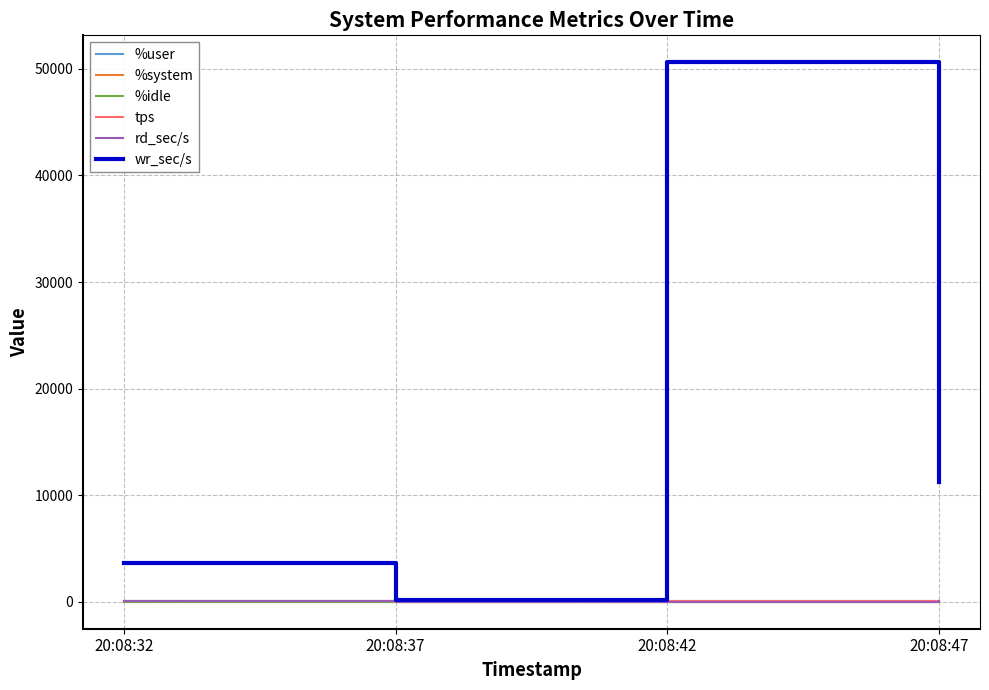

Which series has the largest total across all categories?

wr_sec/s